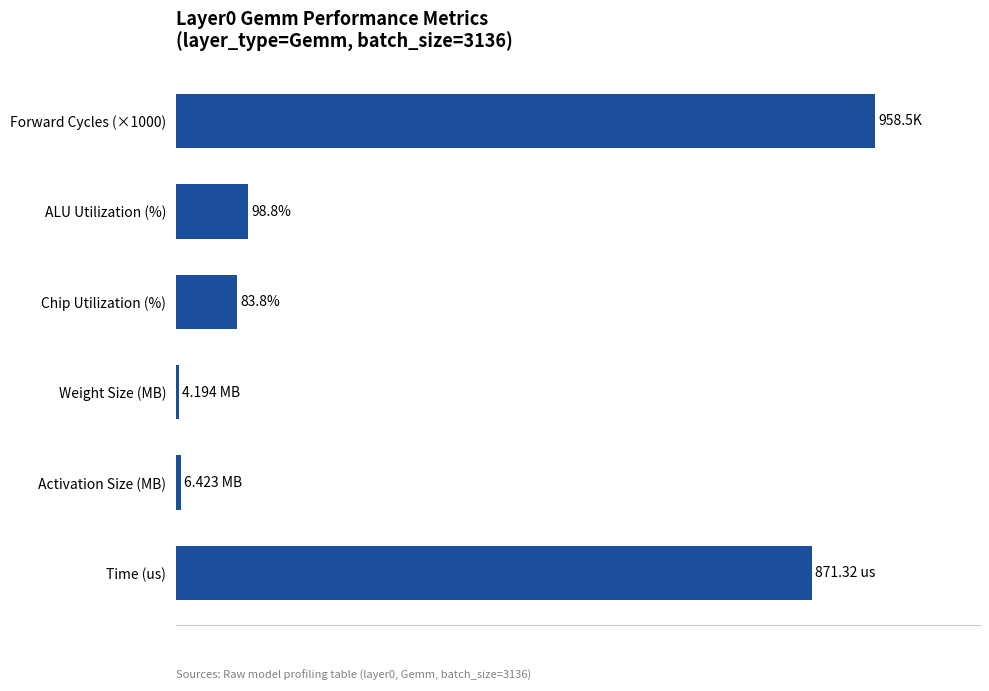

What is the maximum value shown in the chart?

100.0